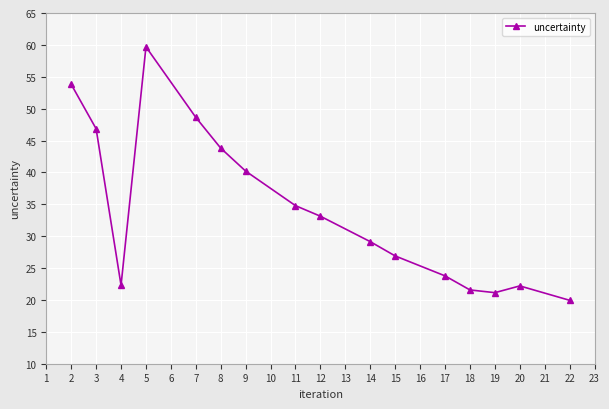

What is the approximate value at 8?

43.8